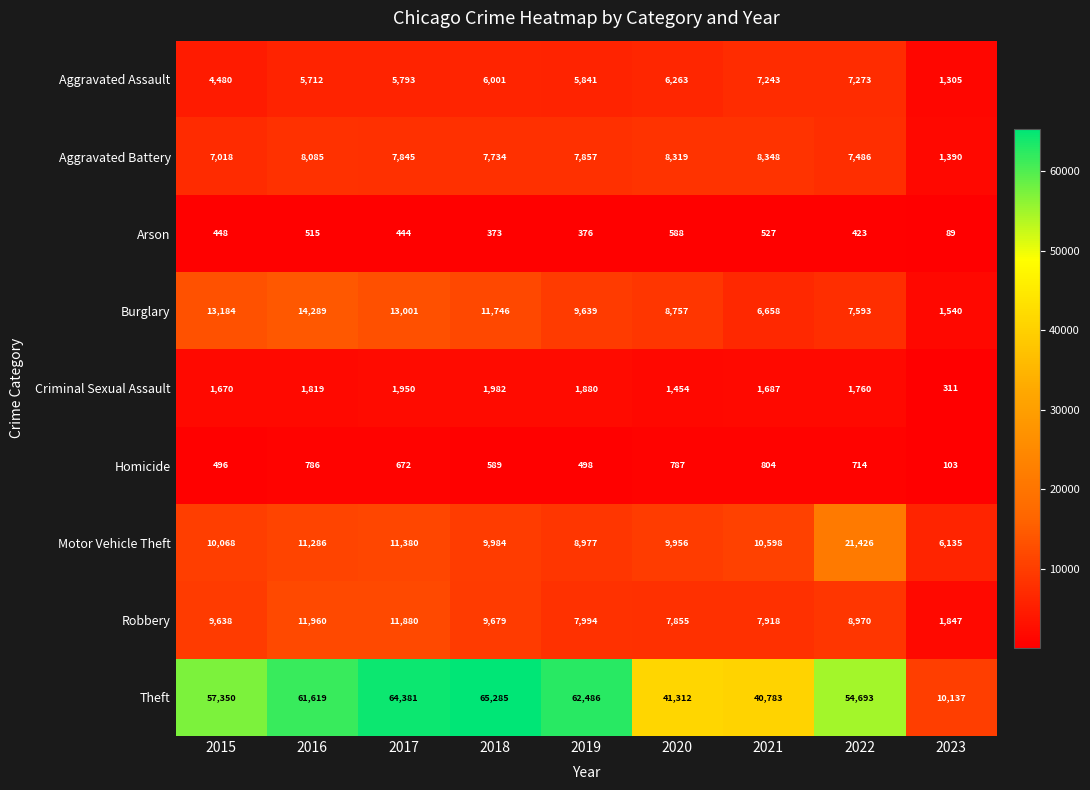

The value of Criminal Sexual Assault at 2016 is 1819. True or false?

True